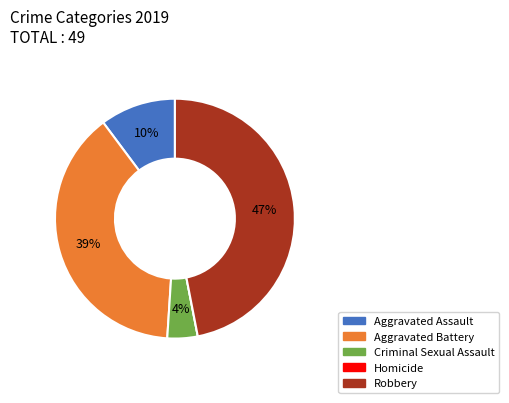

Which slice is the largest?

Robbery